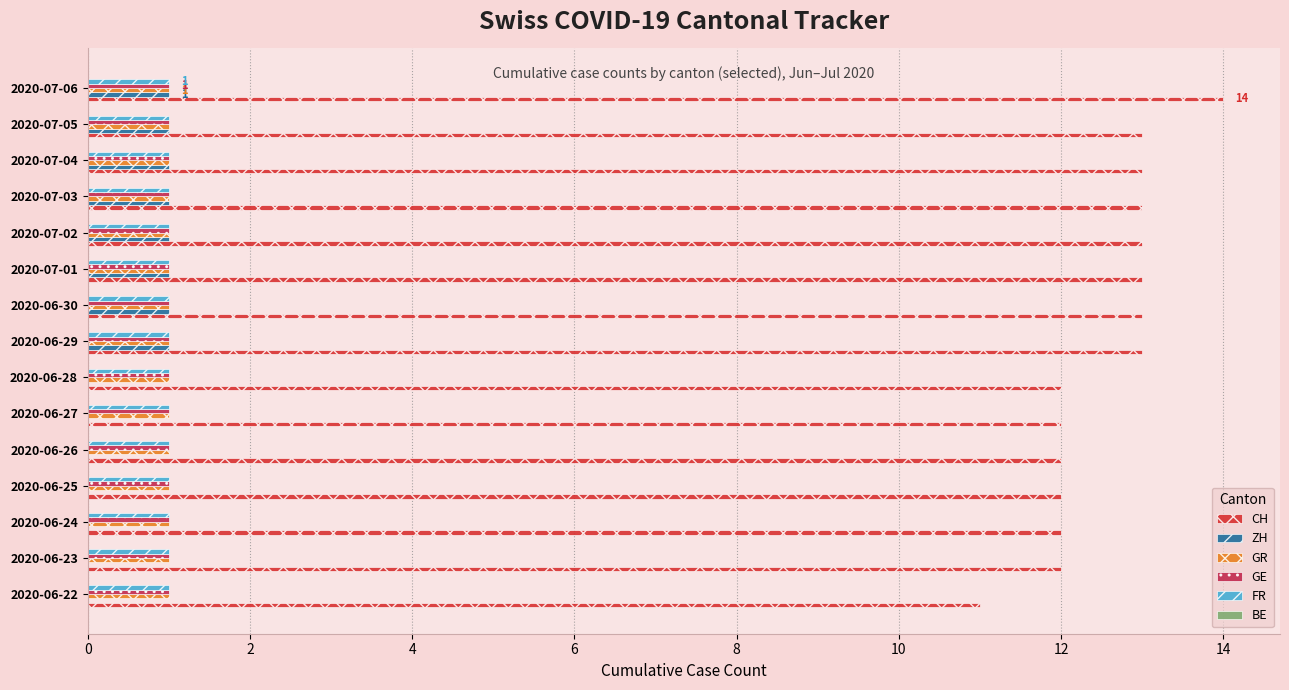

Which category has the highest value in the CH series?

2020-07-06